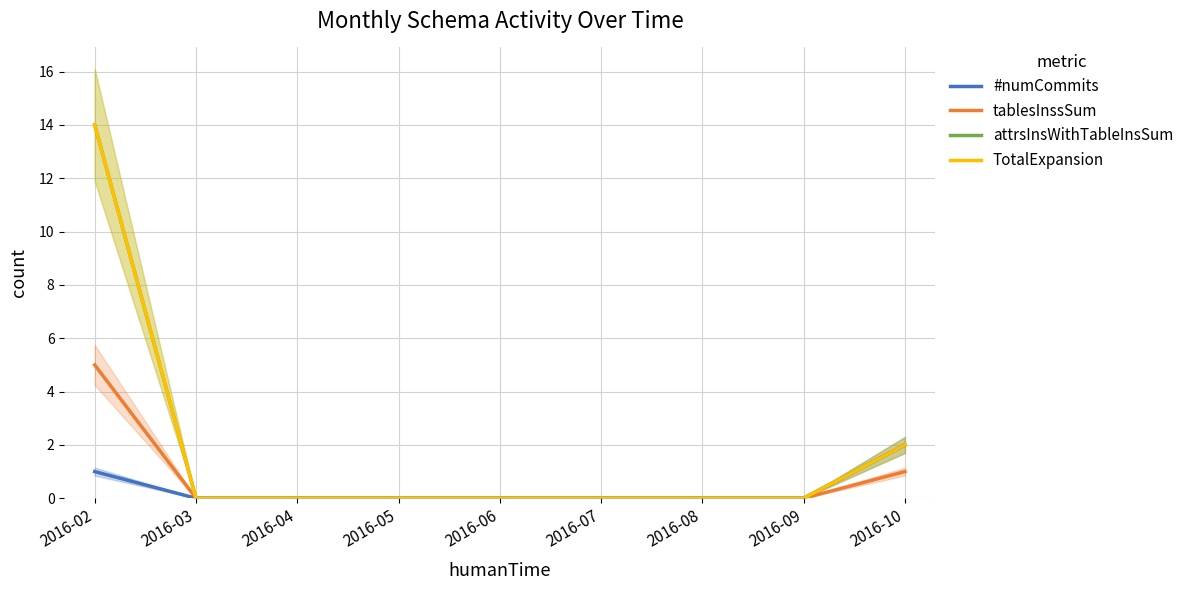

Is it true that tablesInssSum equals 0 at 2016-05?

True